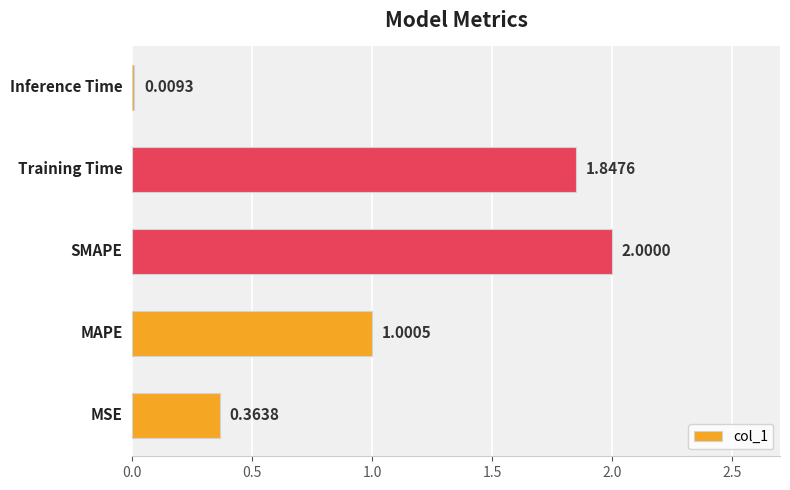

What is the difference between the maximum and minimum values?

2.0